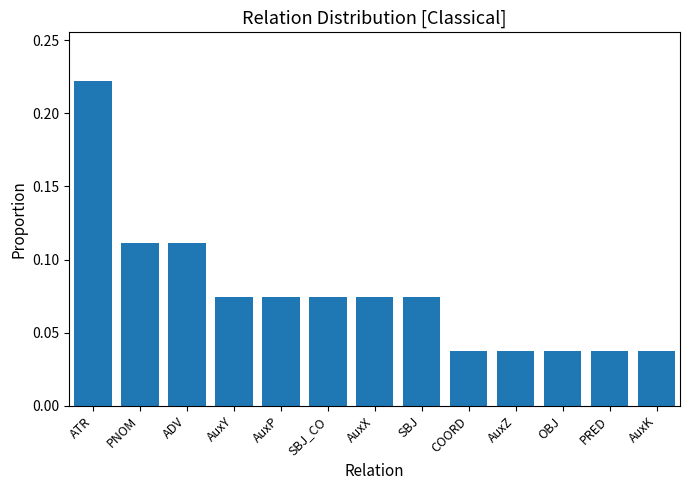

Count the values in the range 0 to 1.

13